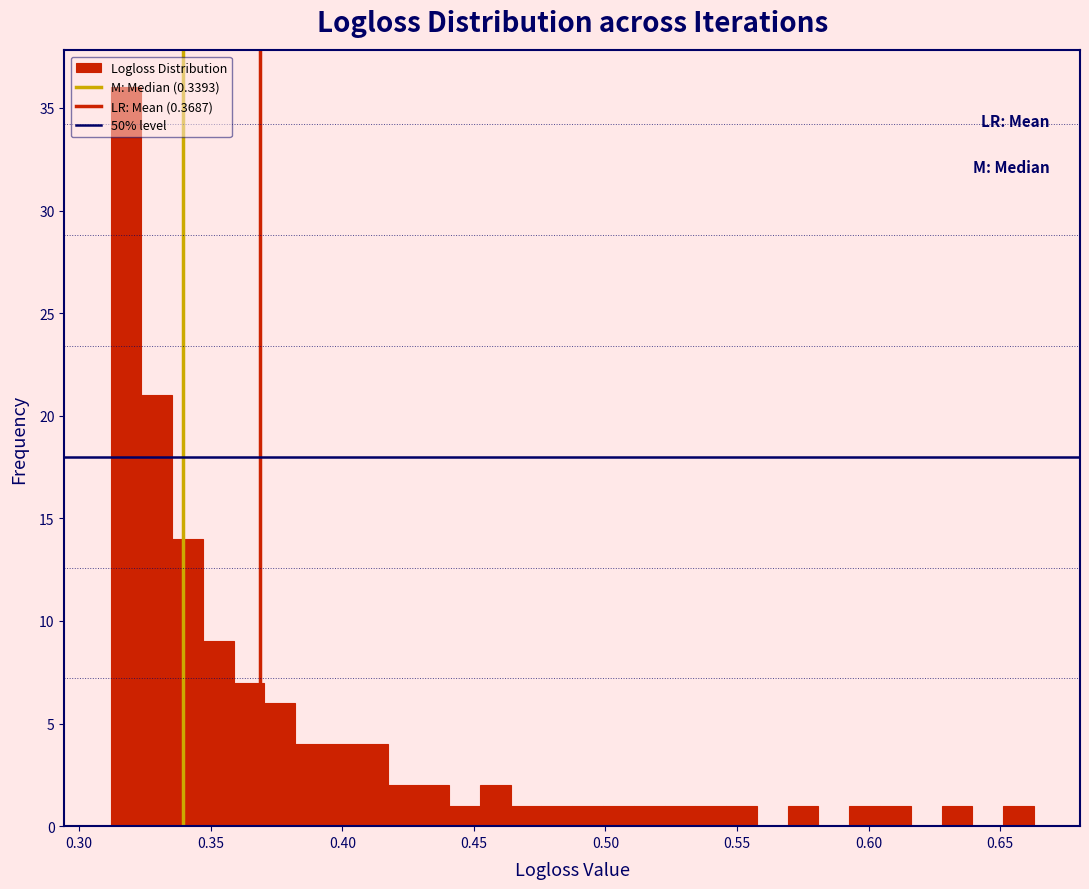

Read against the x-axis, roughly where is the centre of the tallest bar?

0.320